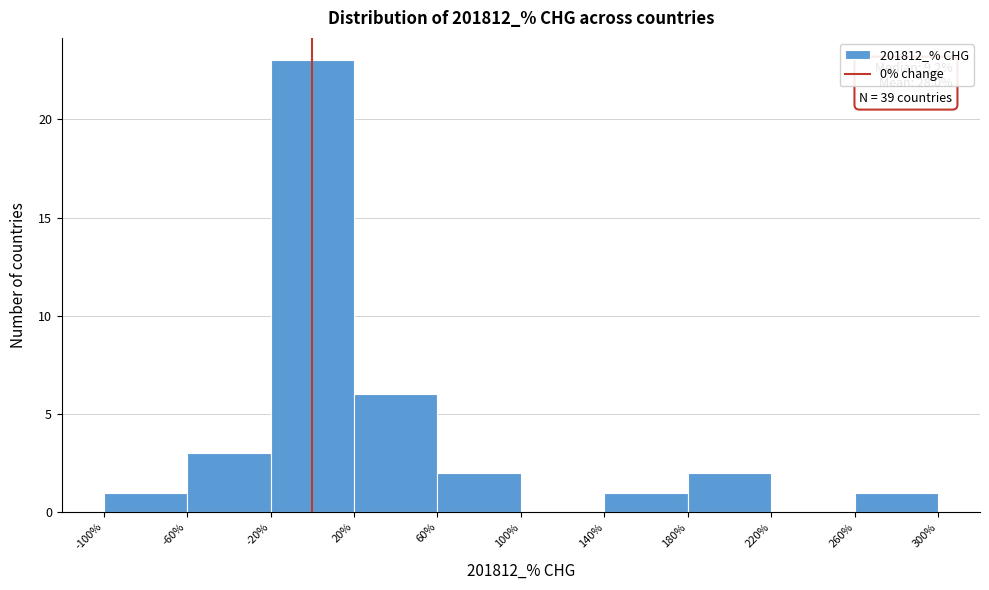

Over which range of the x-axis is the bar tallest?

-20% to 20%